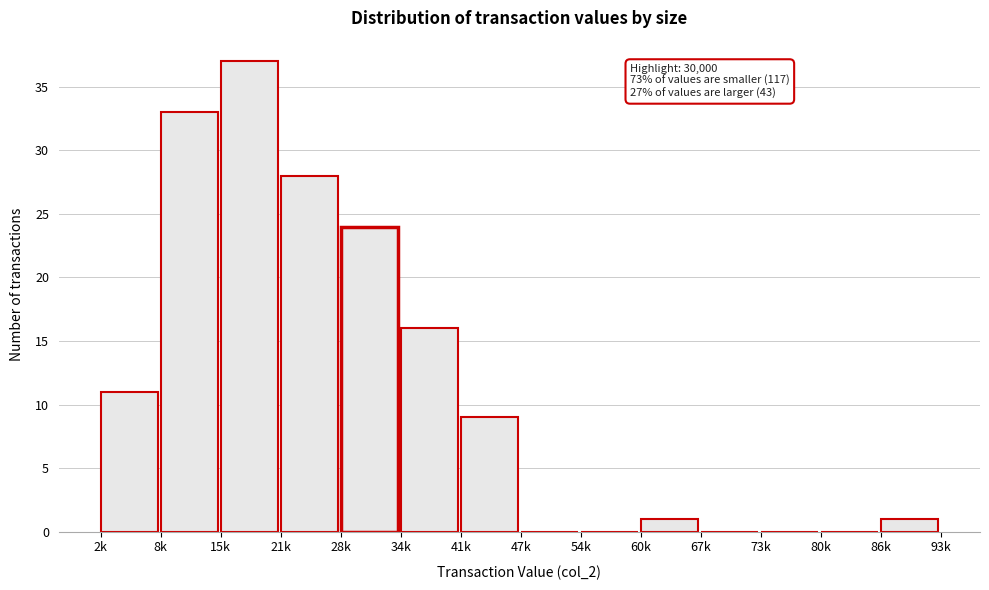

Reading right to left, transcribe all the data shown in this chart.

86k=1	80k=0	73k=0	67k=0	60k=1	54k=0	47k=0	41k=9	34k=16	28k=24	21k=28	15k=37	8k=33	2k=11